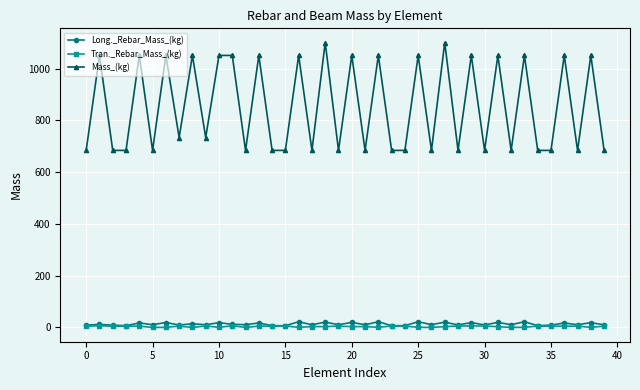

Which series has the widest spread of values?

Mass_(kg)